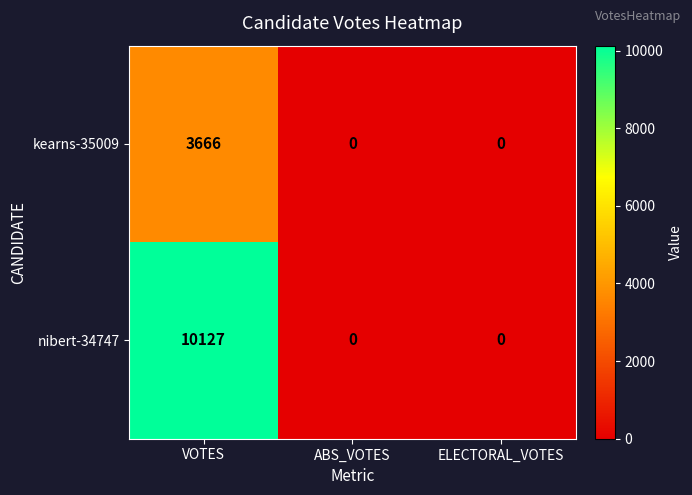

At how many categories does at least one series exceed 5244?

1